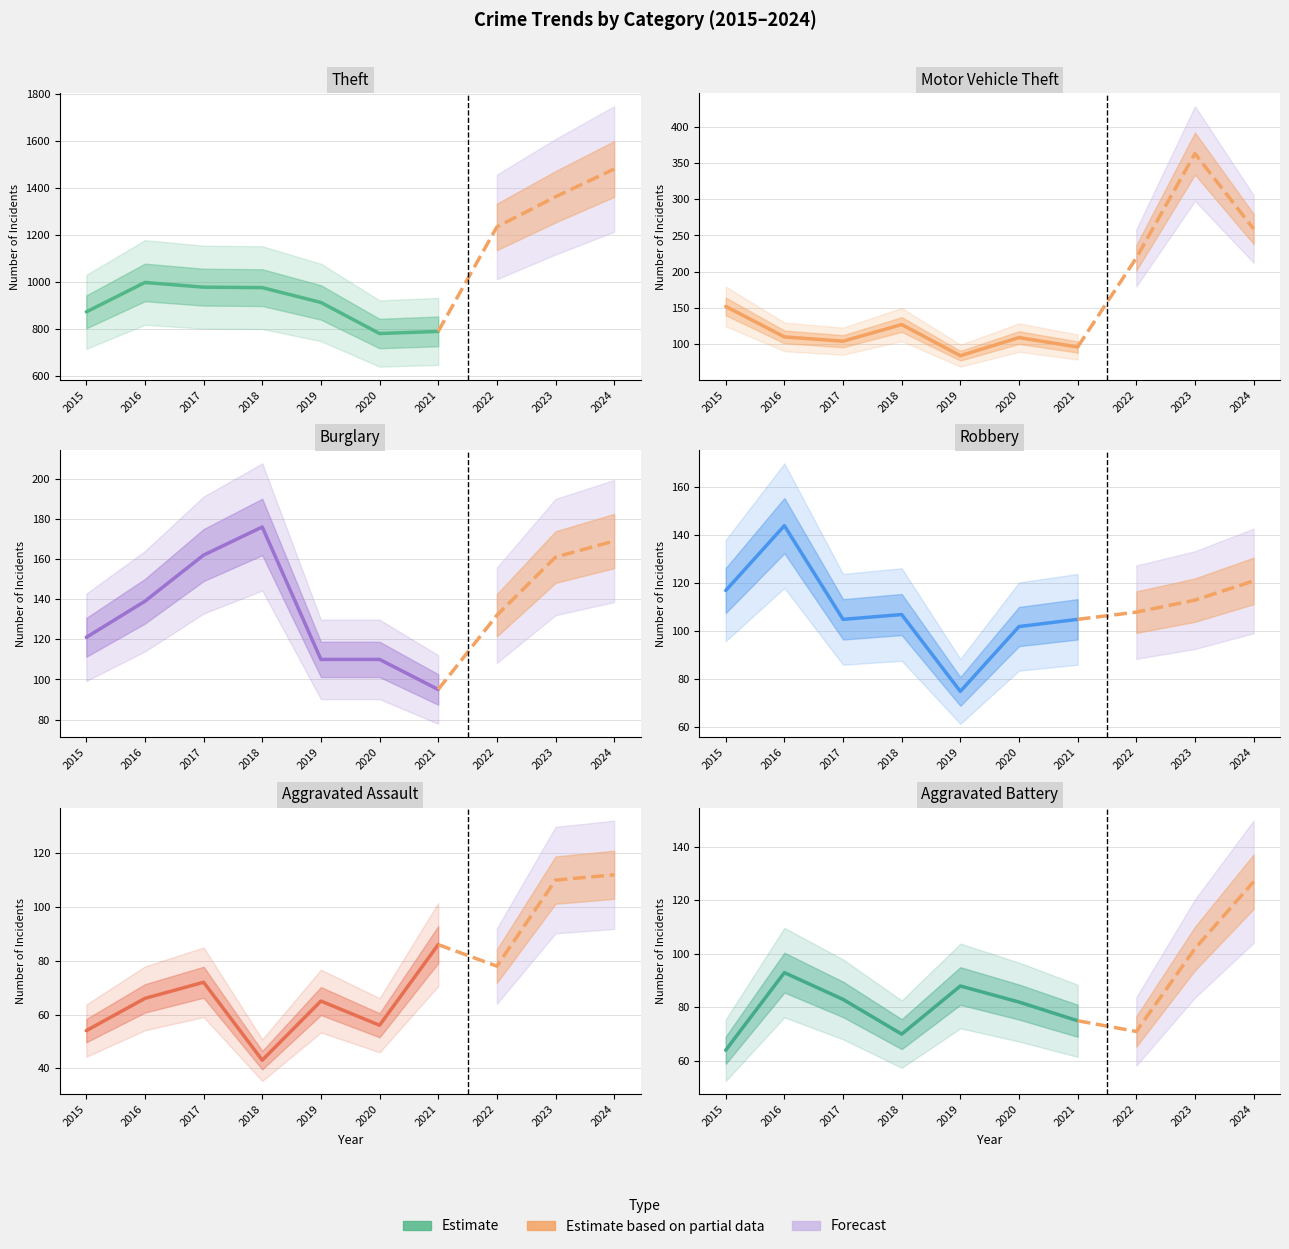

Does the chart display data point markers on the line(s)?

No